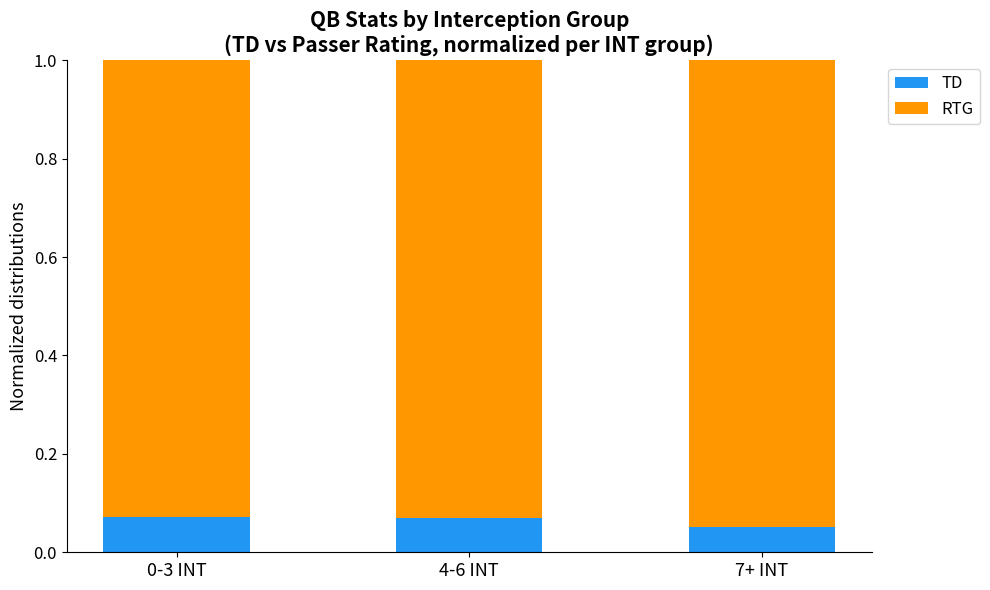

What is the total value across all series at 0-3 INT?

1.0